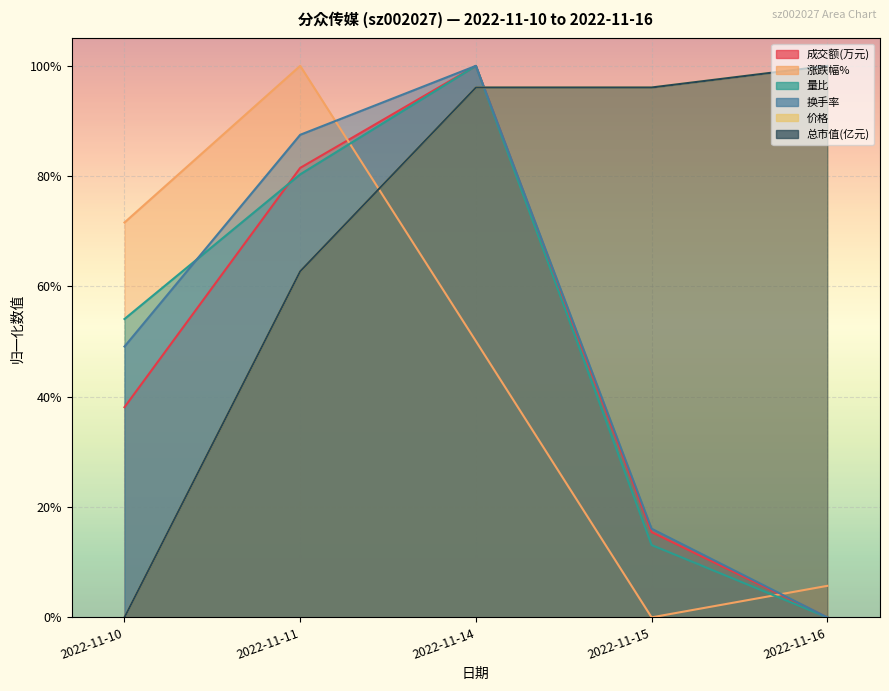

List the labels in order of 换手率 value, smallest first.

2022-11-16, 2022-11-15, 2022-11-10, 2022-11-11, 2022-11-14